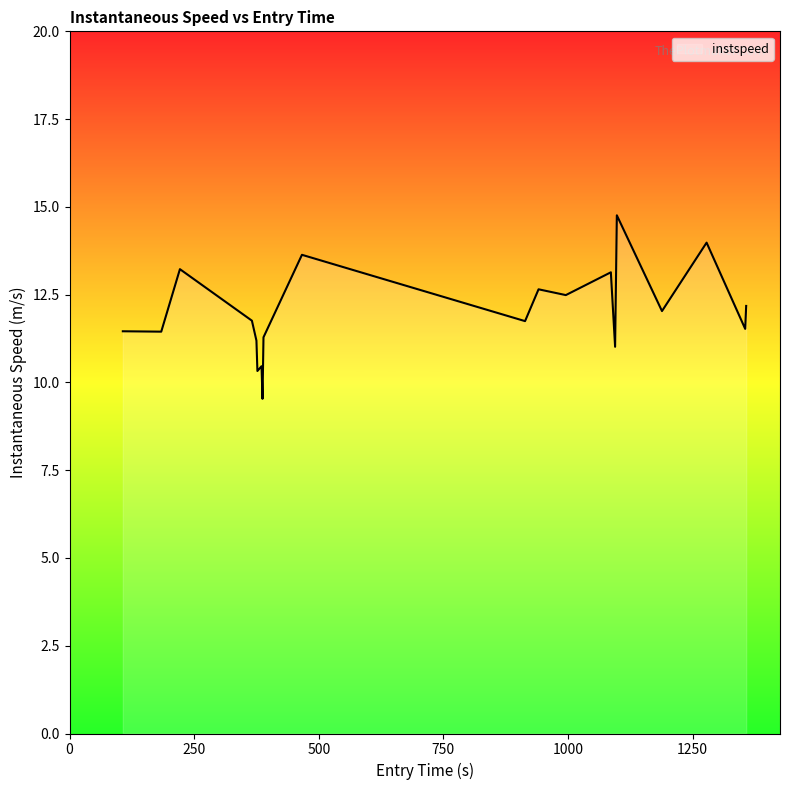

What is the maximum value shown in the chart?

14.8